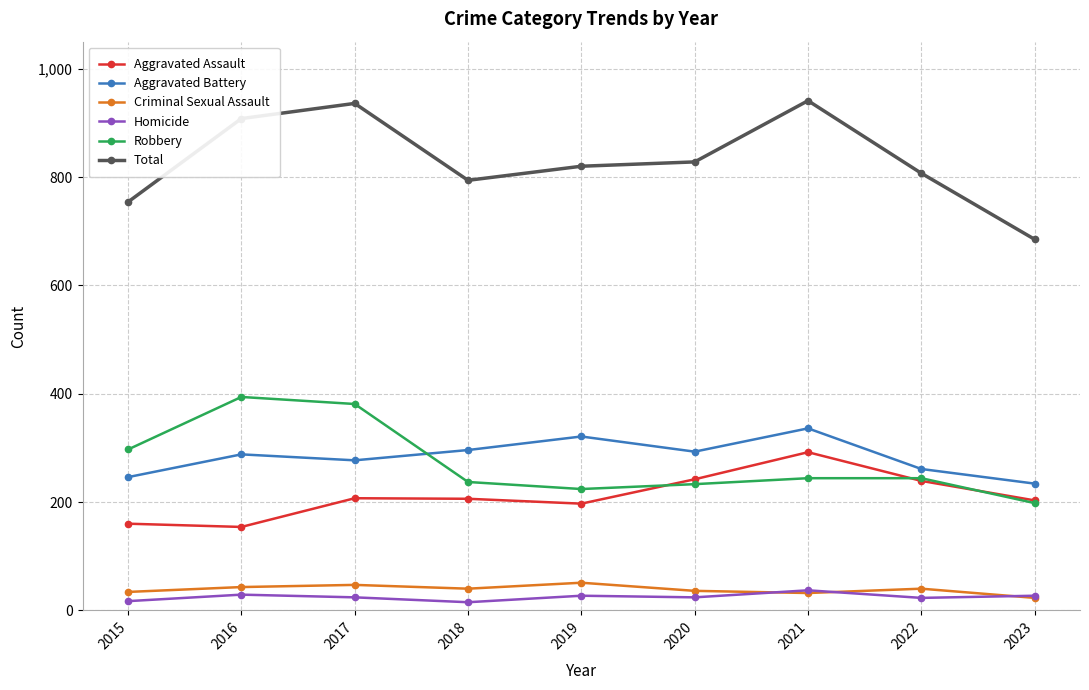

True or false: Aggravated Battery and Aggravated Assault intersect in this chart.

False